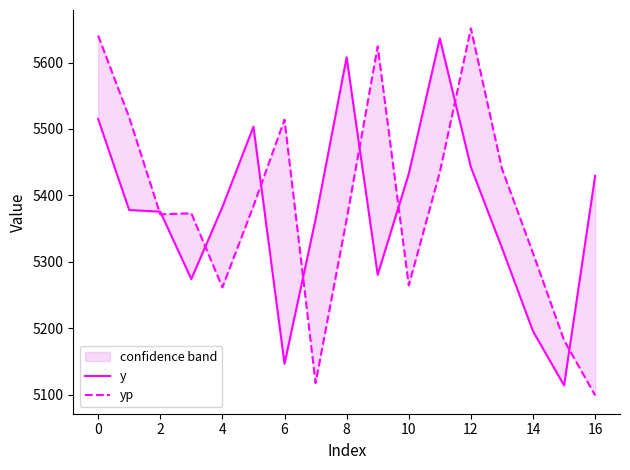

How many series are shown in this chart?

2